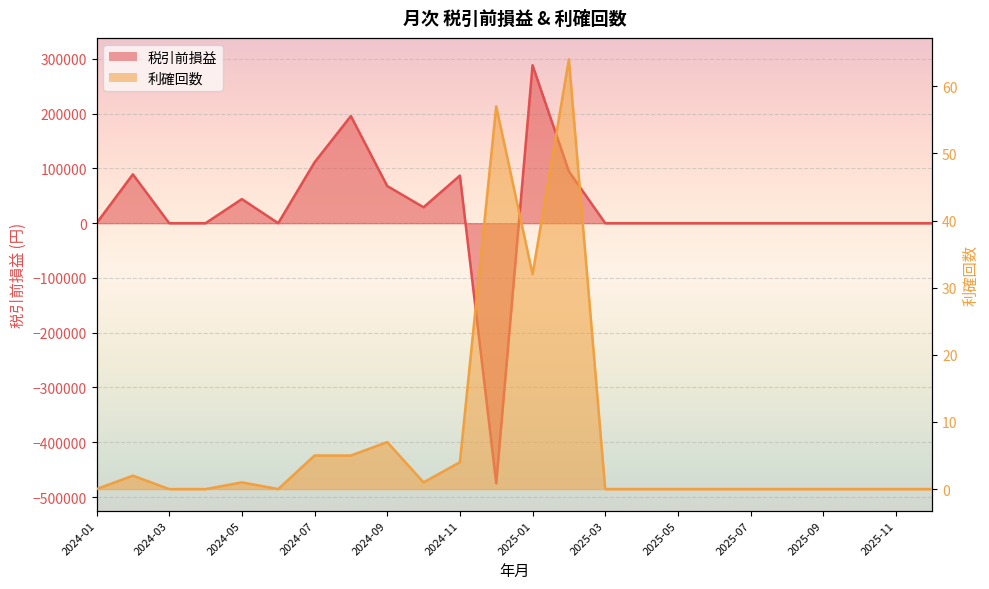

The 税引前損益 series shows 0 at 2025-06. True or false?

True